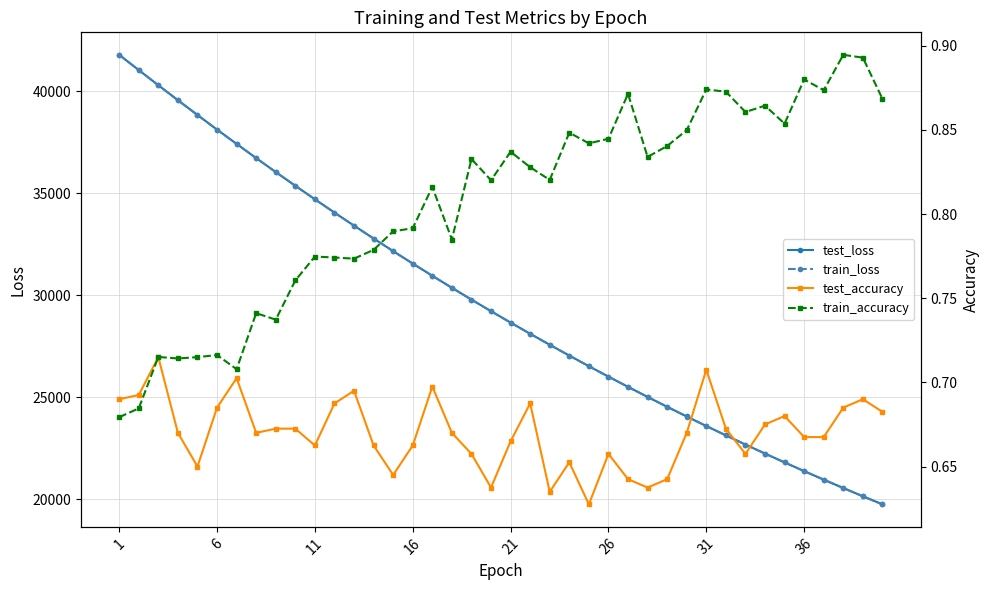

What is the highest value of the test_loss series?

41797.0